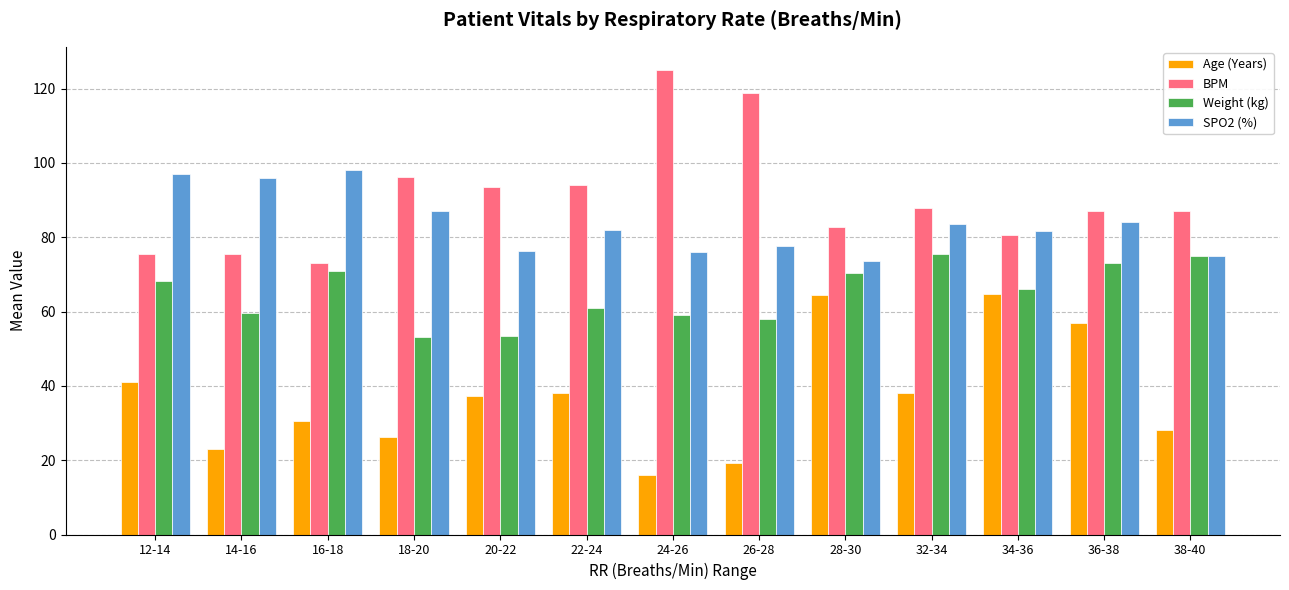

What is the minimum value for Weight (kg)?

53.2